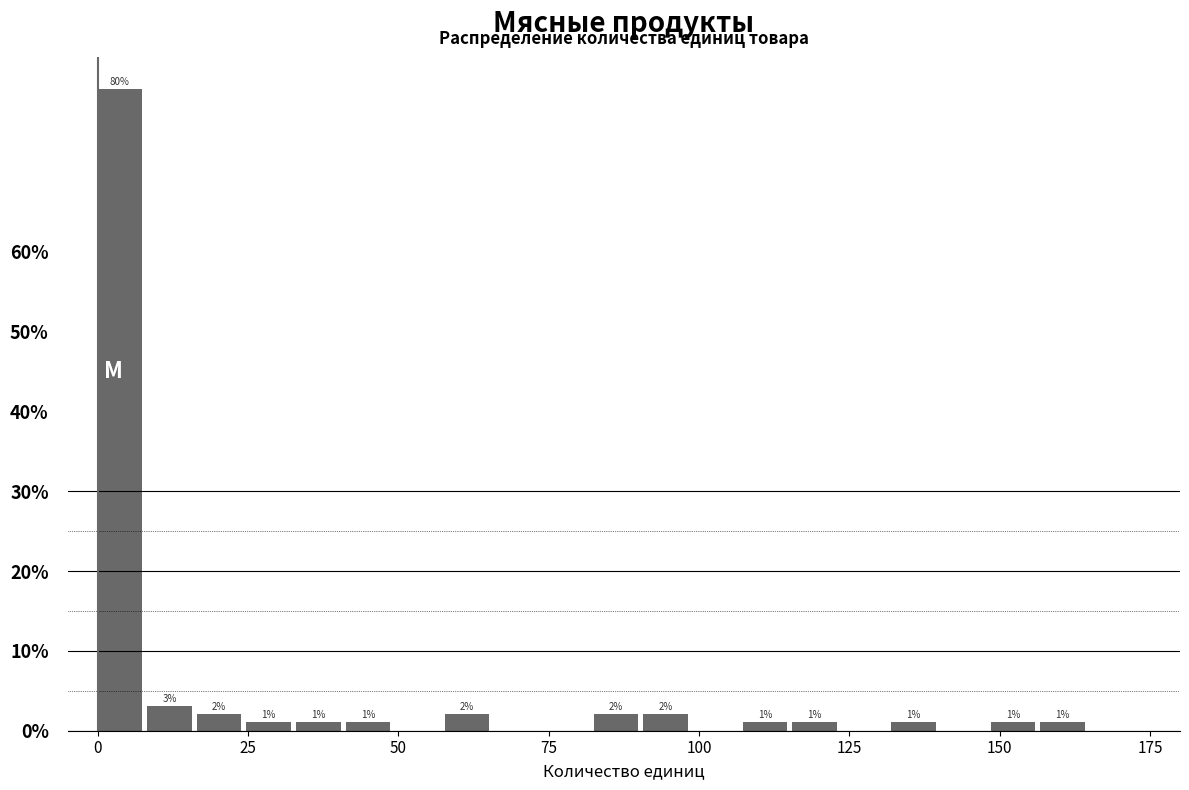

Read against the x-axis, roughly where is the centre of the tallest bar?

5